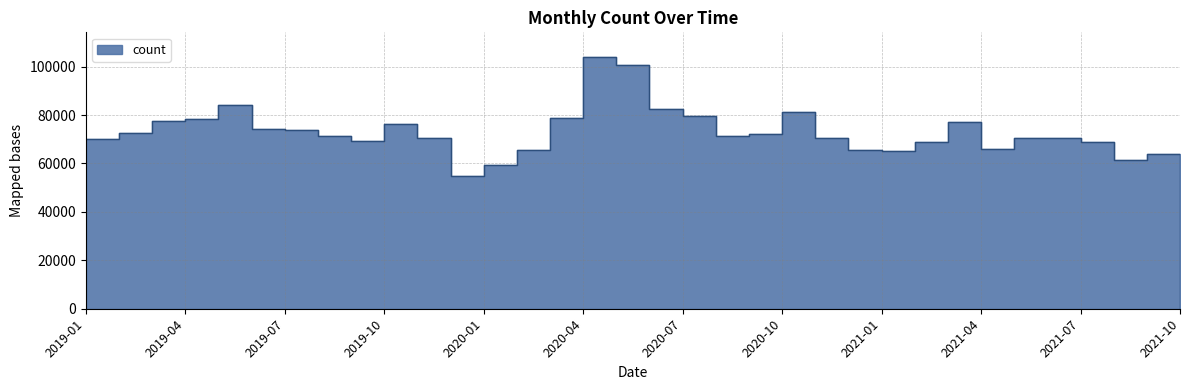

At which label does the data first exceed 71466?

2019-02